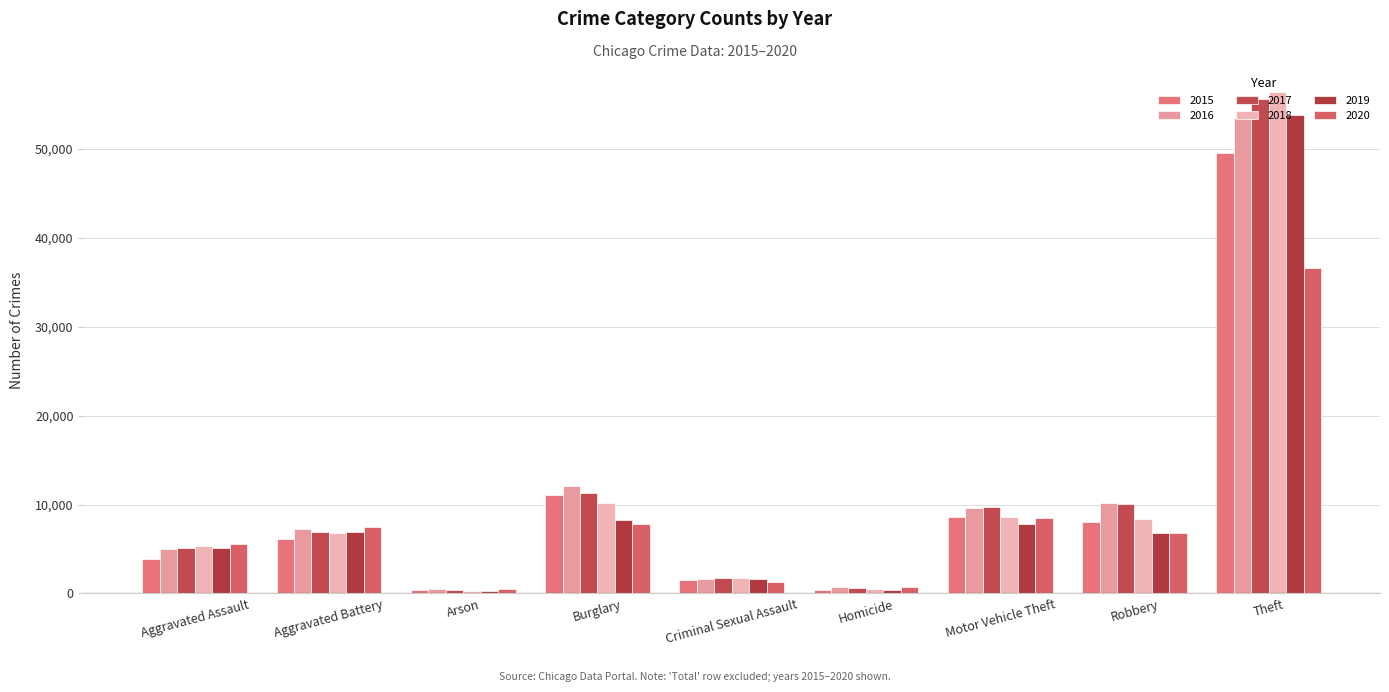

What is the total value across all series at Aggravated Battery?

41571